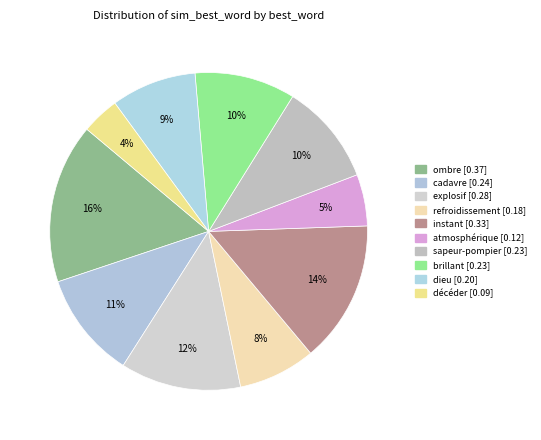

How much of the chart is everything except ombre?

83.7%